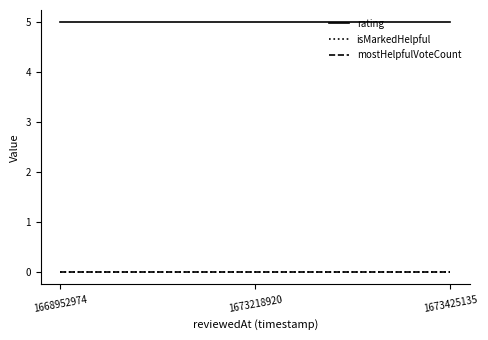

Where is mostHelpfulVoteCount nearest to the value 0?

1668952974